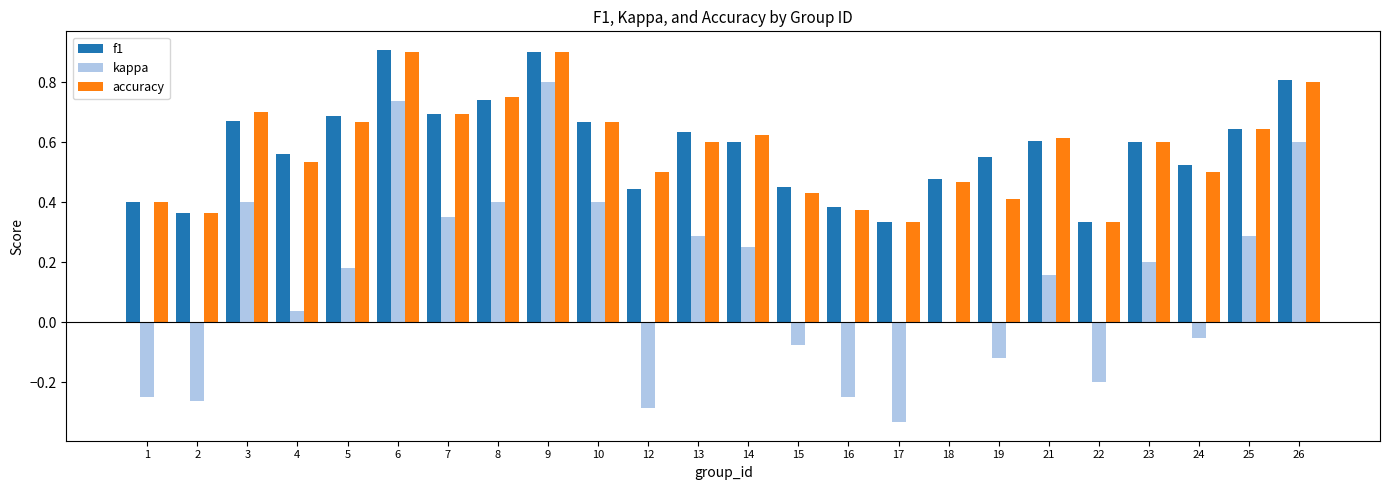

Count the number of data series in this chart.

3